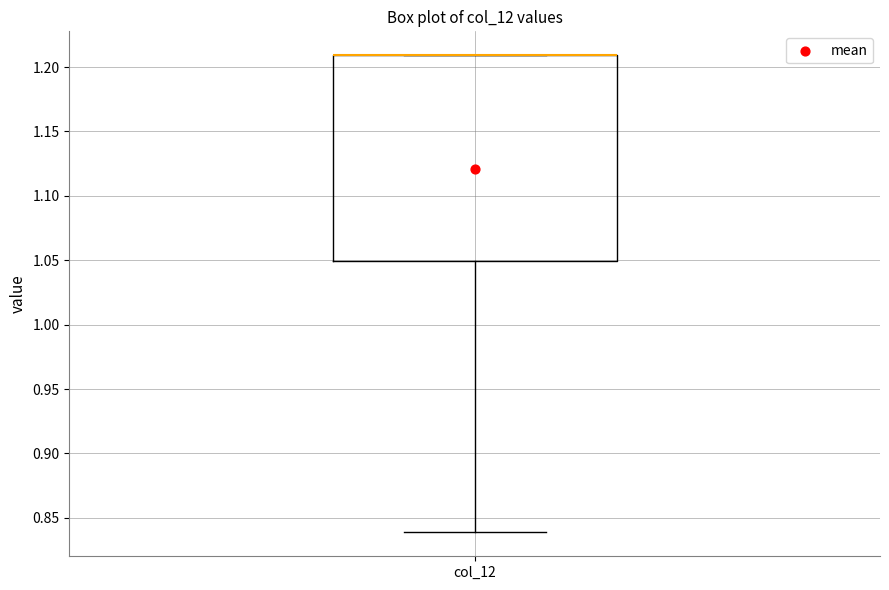

Transcribe this box plot: give where the median line is, the range the box spans, and where the two whiskers end, as read against the y-axis. The values are not printed on the chart, so give them approximately, as read against the axis.

median 1.21 (drawn on the box's upper edge), box 1.05 to 1.21, whiskers 0.84 to 1.21